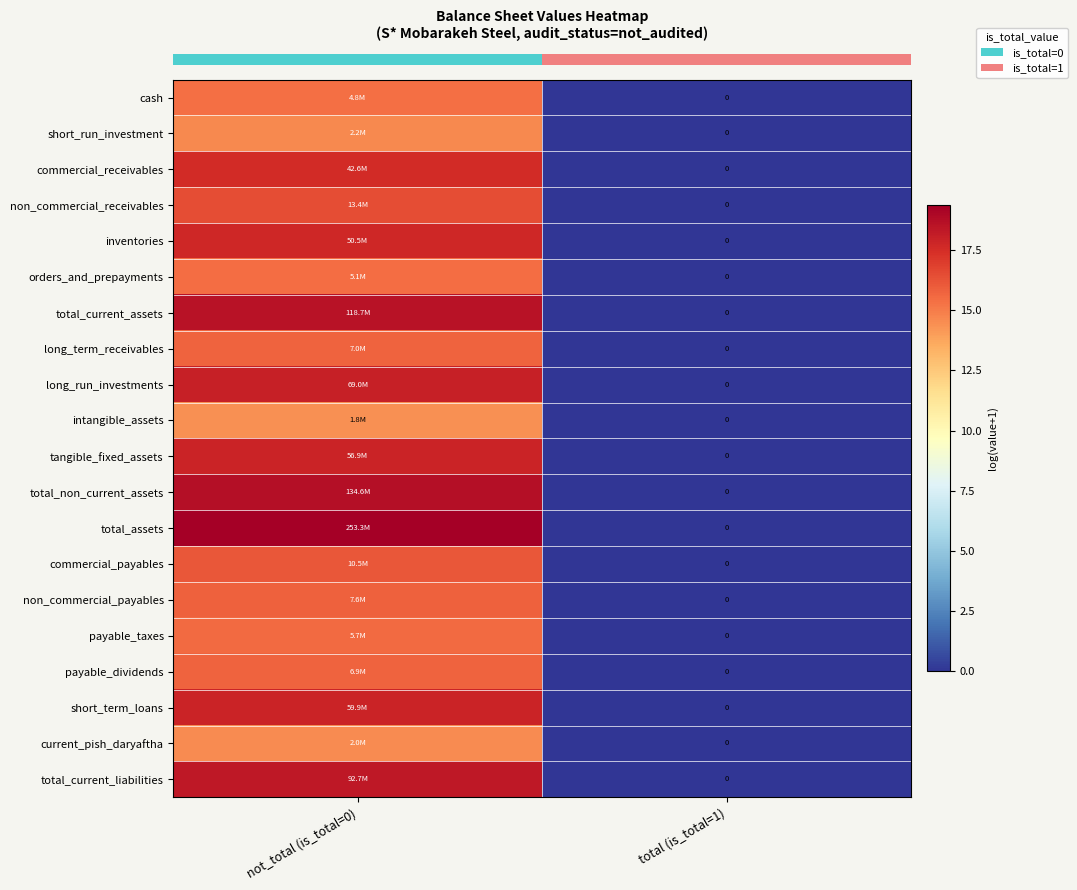

Reading right to left, transcribe all the data shown in this chart.

row_0: total (is_total=1)=0.0	not_total (is_total=0)=15.4
row_1: total (is_total=1)=0.0	not_total (is_total=0)=14.6
row_2: total (is_total=1)=0.0	not_total (is_total=0)=17.6
row_3: total (is_total=1)=0.0	not_total (is_total=0)=16.4
row_4: total (is_total=1)=0.0	not_total (is_total=0)=17.7
row_5: total (is_total=1)=0.0	not_total (is_total=0)=15.4
row_6: total (is_total=1)=0.0	not_total (is_total=0)=18.6
row_7: total (is_total=1)=0.0	not_total (is_total=0)=15.8
row_8: total (is_total=1)=0.0	not_total (is_total=0)=18.0
row_9: total (is_total=1)=0.0	not_total (is_total=0)=14.4
row_10: total (is_total=1)=0.0	not_total (is_total=0)=17.9
row_11: total (is_total=1)=0.0	not_total (is_total=0)=18.7
row_12: total (is_total=1)=0.0	not_total (is_total=0)=19.4
row_13: total (is_total=1)=0.0	not_total (is_total=0)=16.2
row_14: total (is_total=1)=0.0	not_total (is_total=0)=15.8
row_15: total (is_total=1)=0.0	not_total (is_total=0)=15.6
row_16: total (is_total=1)=0.0	not_total (is_total=0)=15.8
row_17: total (is_total=1)=0.0	not_total (is_total=0)=17.9
row_18: total (is_total=1)=0.0	not_total (is_total=0)=14.5
row_19: total (is_total=1)=0.0	not_total (is_total=0)=18.3